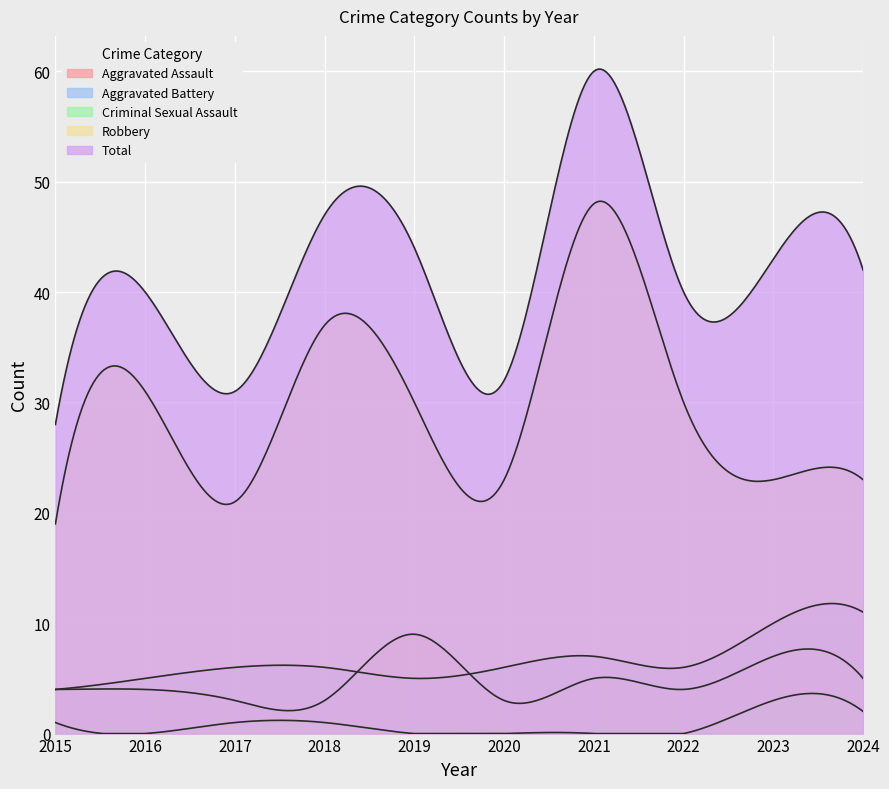

What is the spread (max minus min) of values at 2019?

44